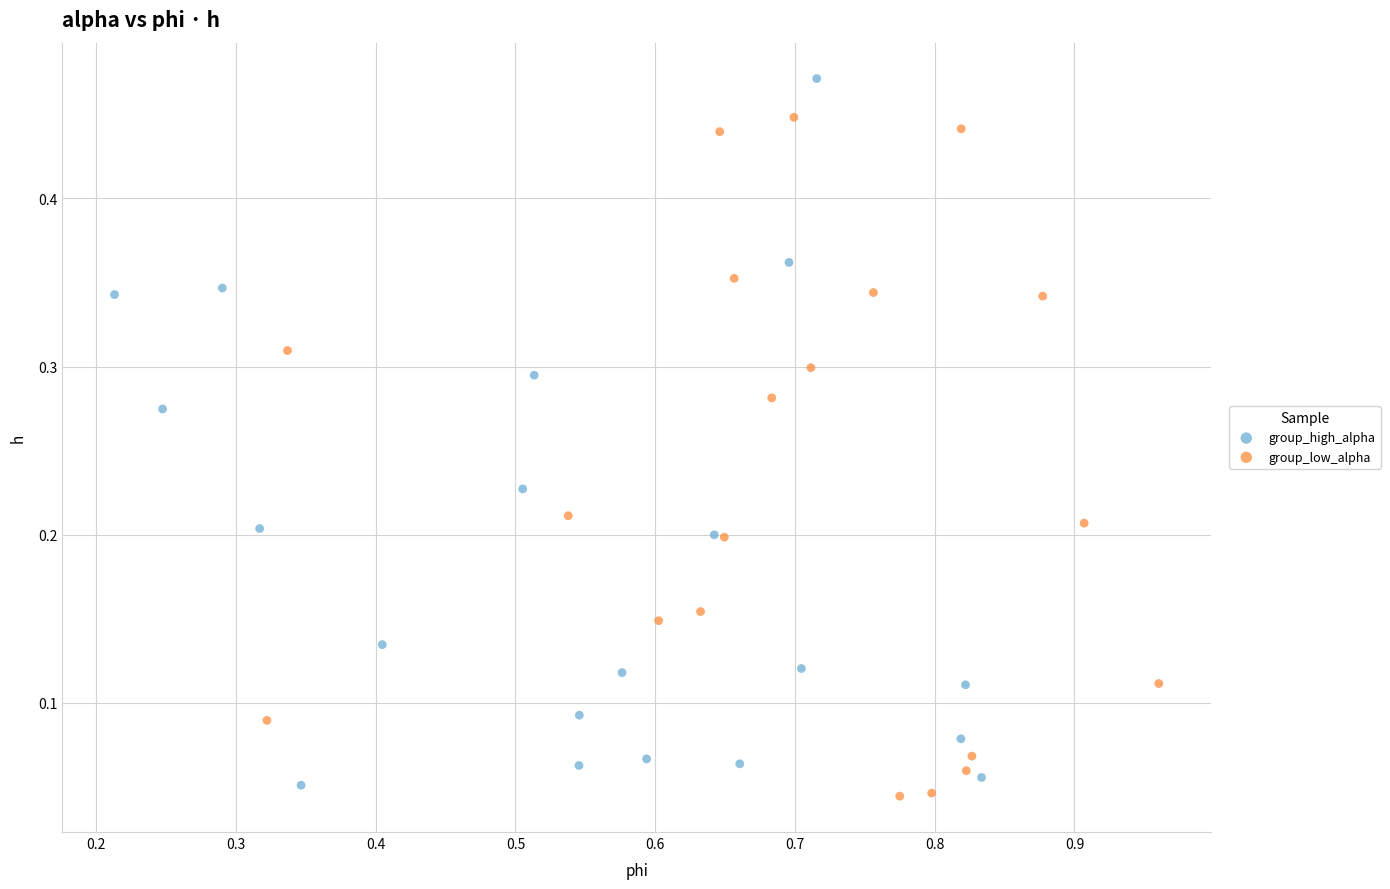

What are all the series names shown in the legend?

group_high_alpha, group_low_alpha